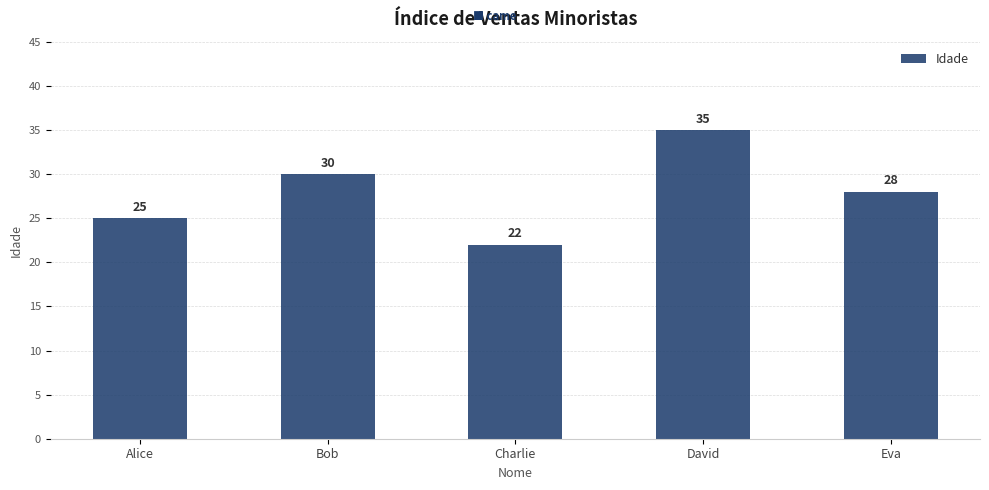

What position from the right is David?

2